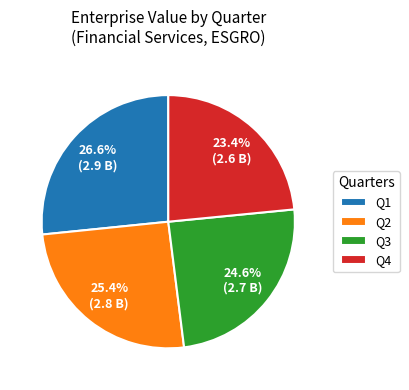

Between Q4 and Q1, which is larger?

Q1